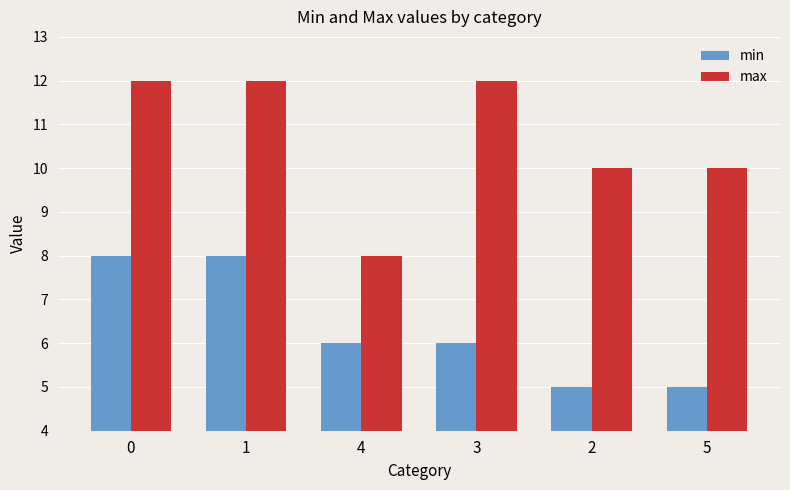

Rank the series by their average value, from highest to lowest.

max, min